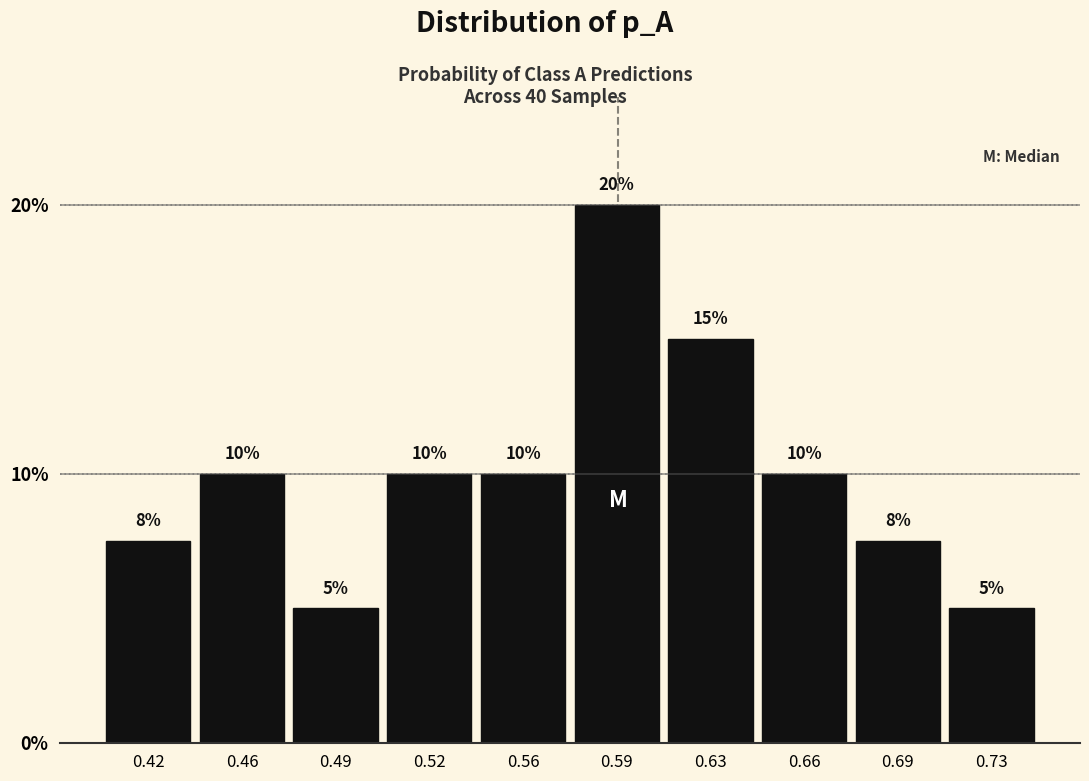

Between 0.66 and 0.73, which is larger?

0.66